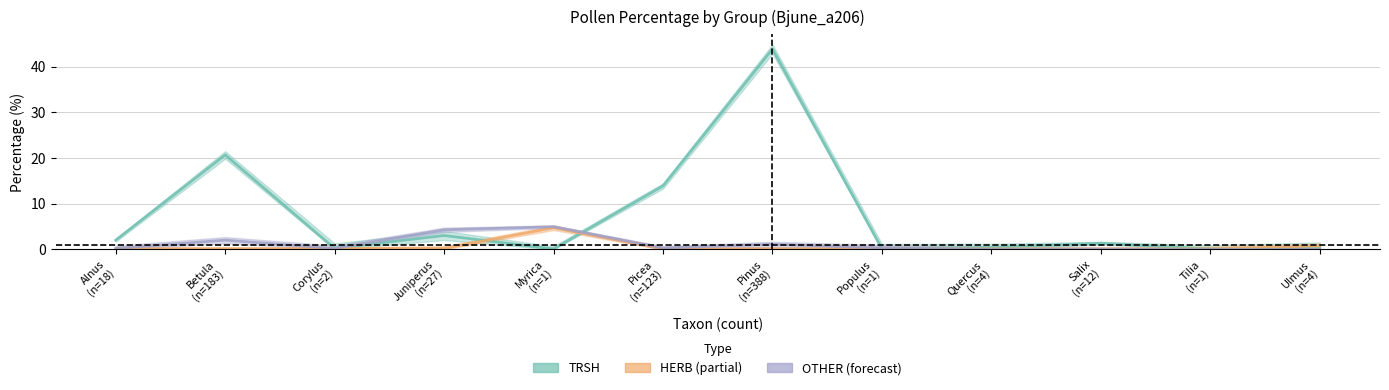

What is the average value of the HERB series?

0.6